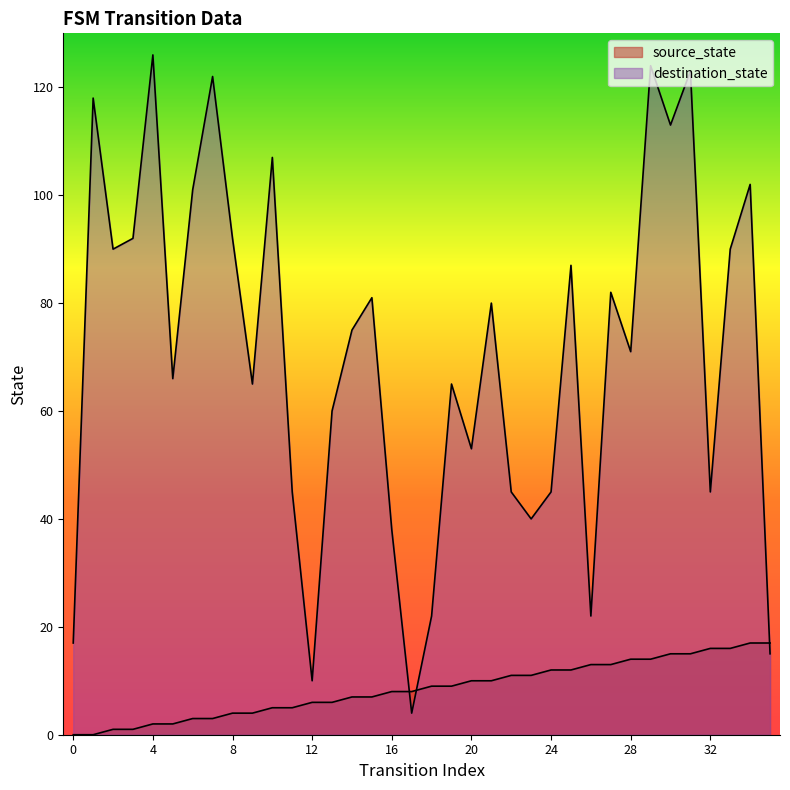

What is the average value of the source_state series?

8